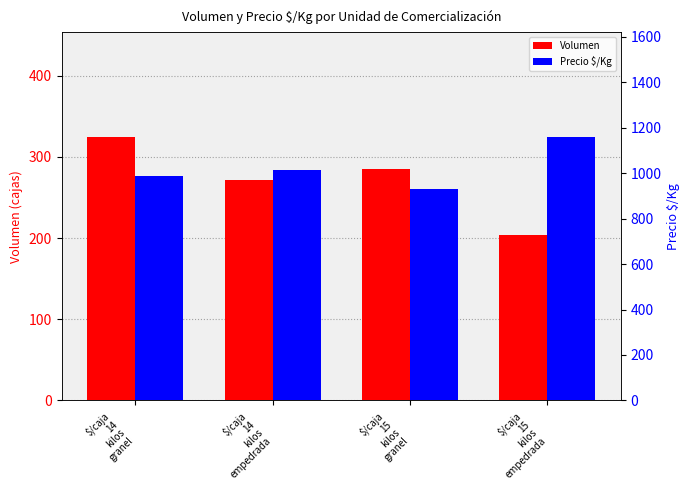

What is the difference between the Volumen values at $/caja
15
kilos
empedrada and $/caja
15
kilos
granel?

81